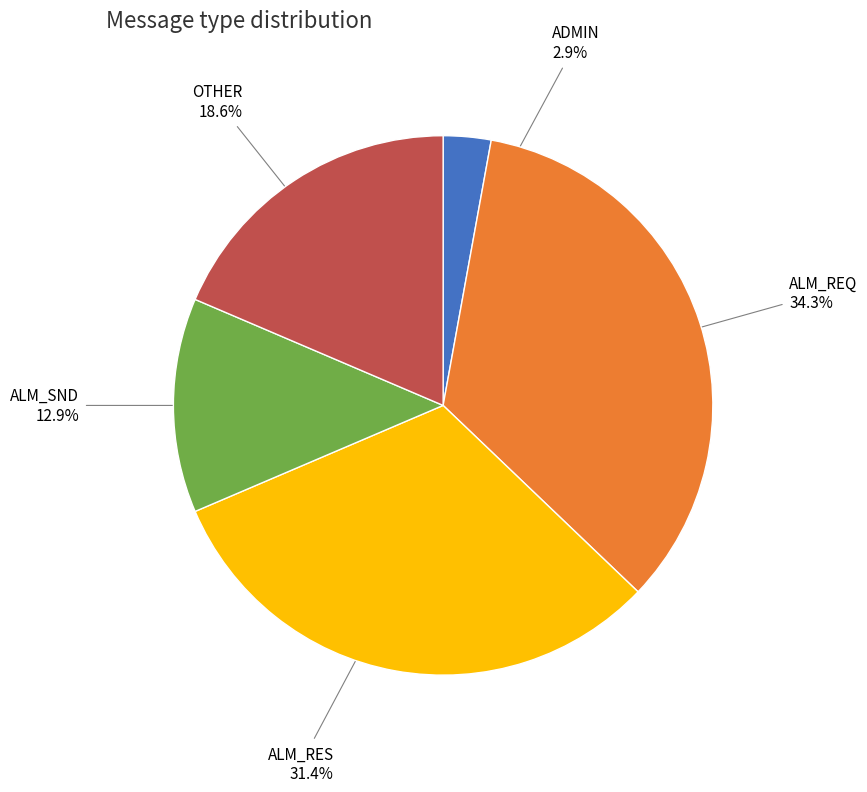

To the nearest percent, what is the difference between the largest and smallest slice percentages?

31%